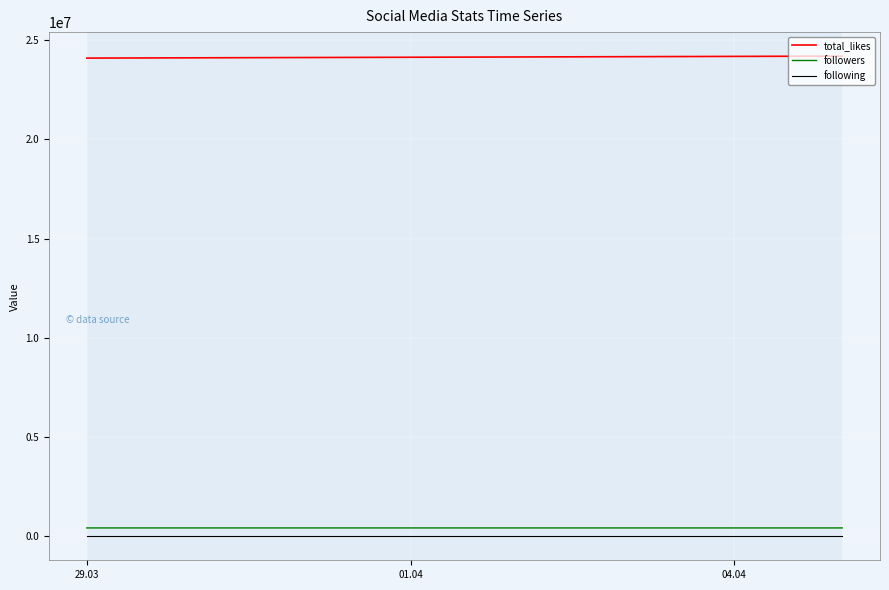

At which label is following closest to 63?

29.03